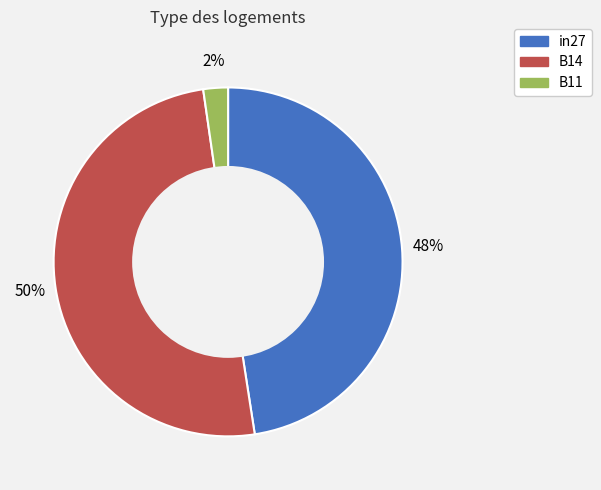

Which category has the biggest portion of the pie?

B14